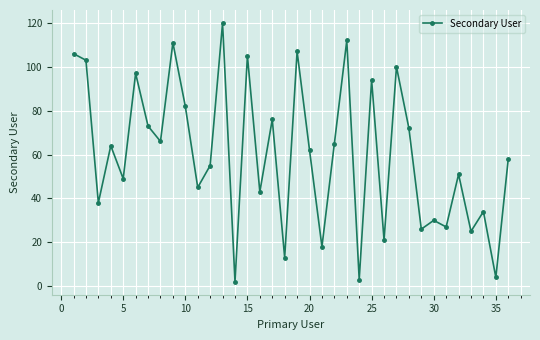

Does the chart display data point markers on the line(s)?

Yes